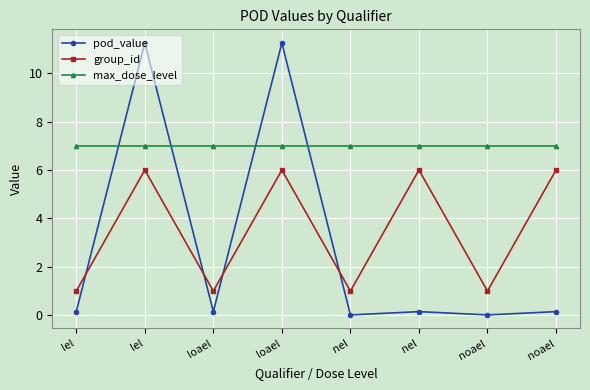

How many data points in group_id are less than 6?

4